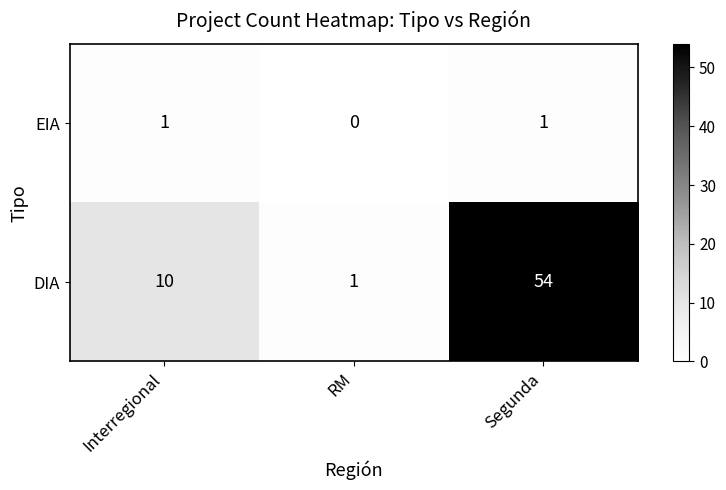

What is the difference between the DIA values at Interregional and RM?

9